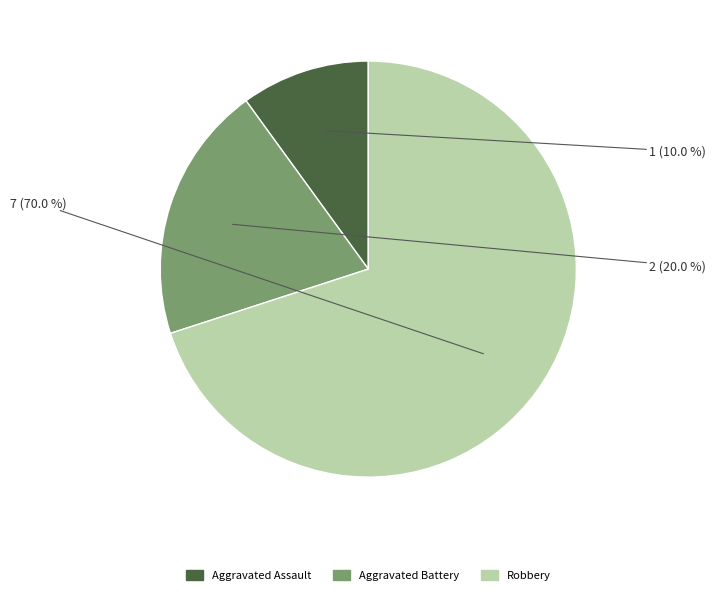

Which slice is the largest?

Robbery